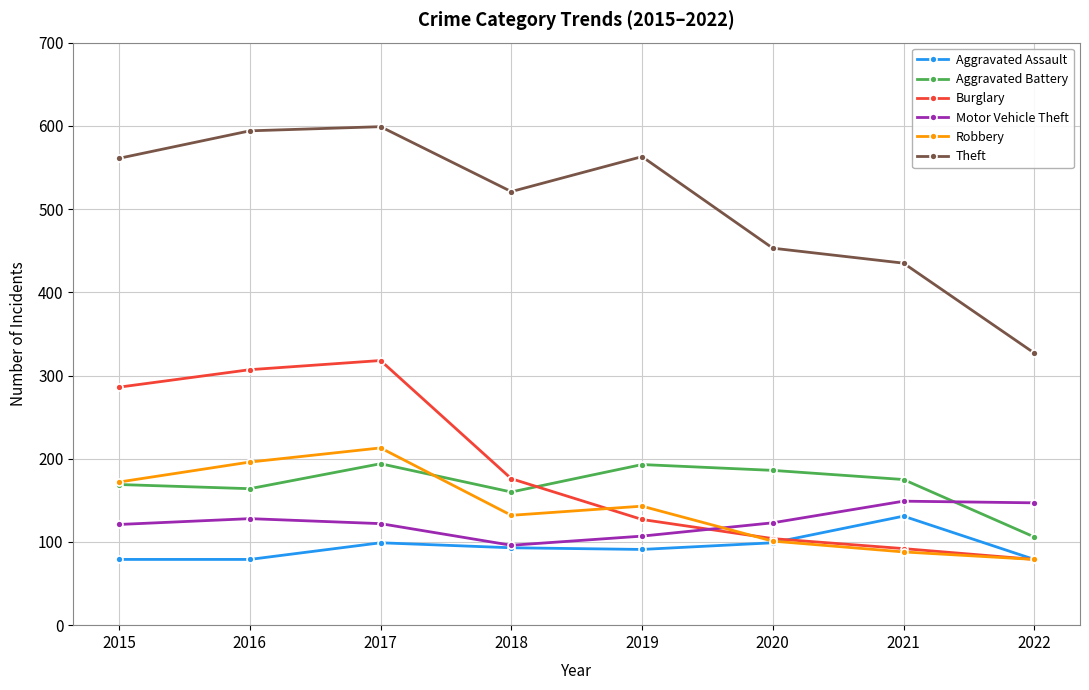

What is the total value across all series at 2016?

1468